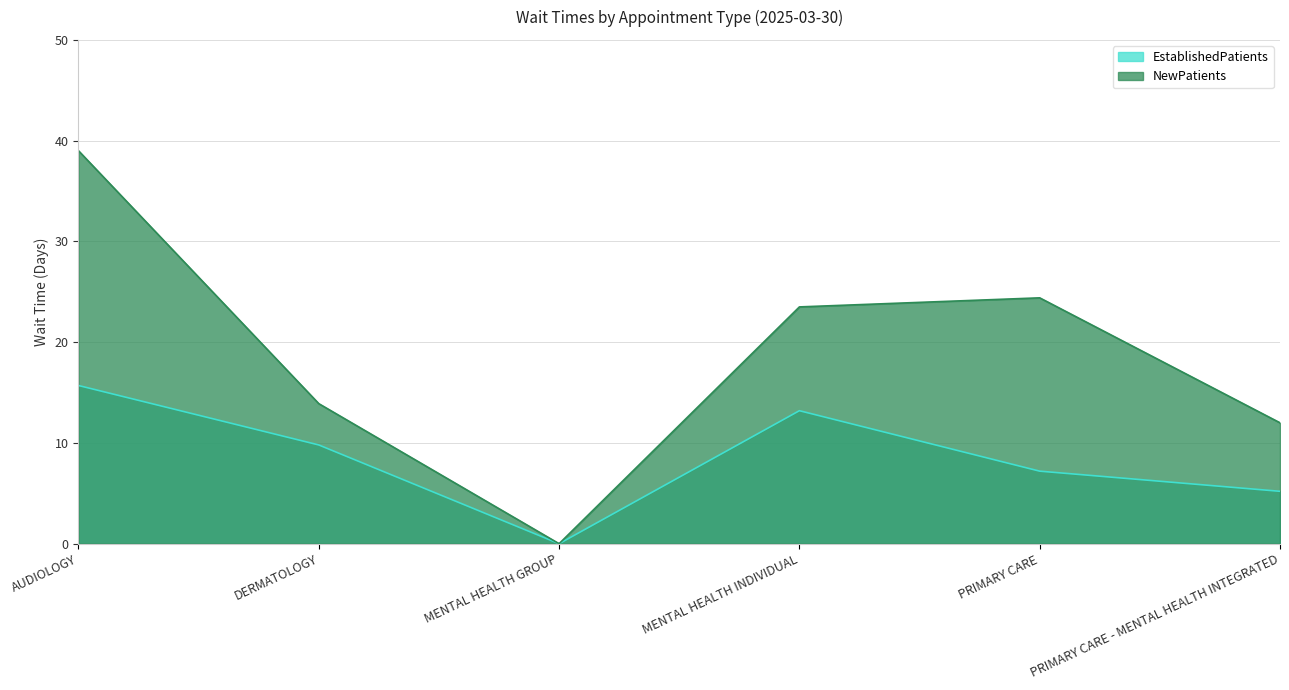

True or false: NewPatients and EstablishedPatients cross at least once.

False